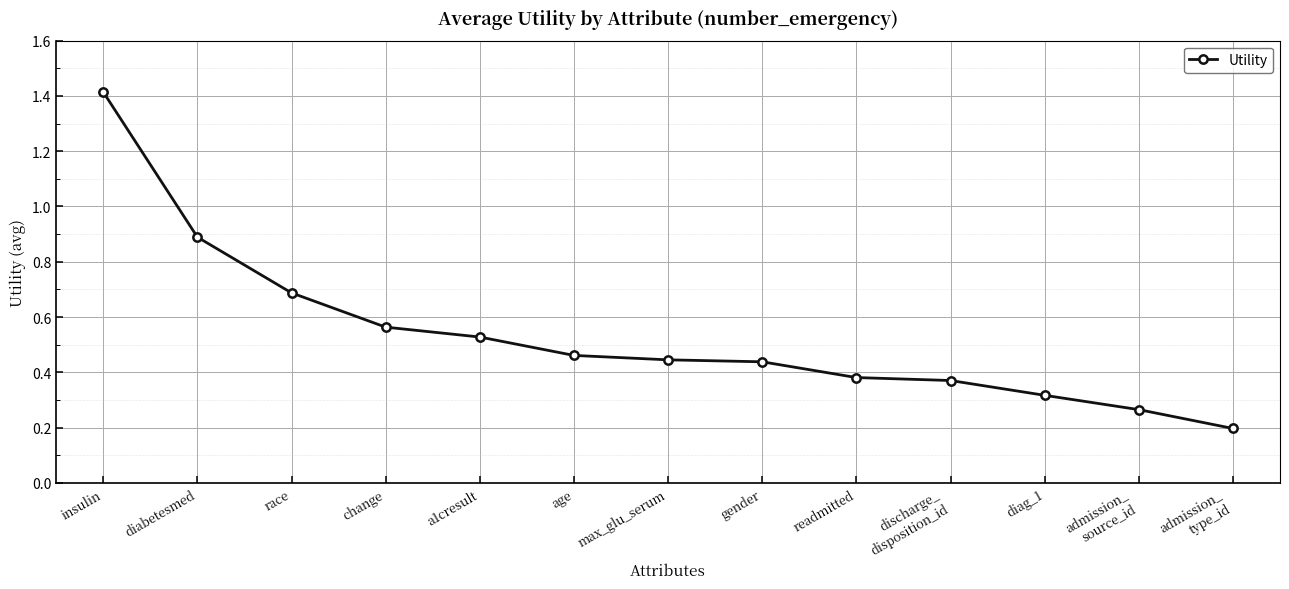

Does the chart have visible grid lines?

Yes